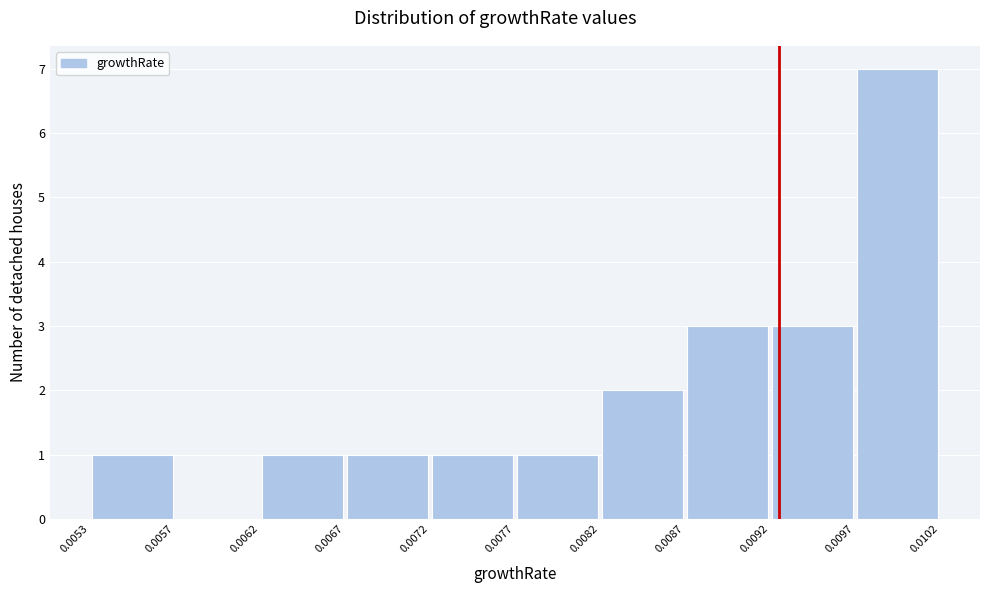

What is the height of the bar covering 0.0072 to 0.0077 on the x-axis? The values are not printed on the chart, so give them approximately, as read against the axis.

1